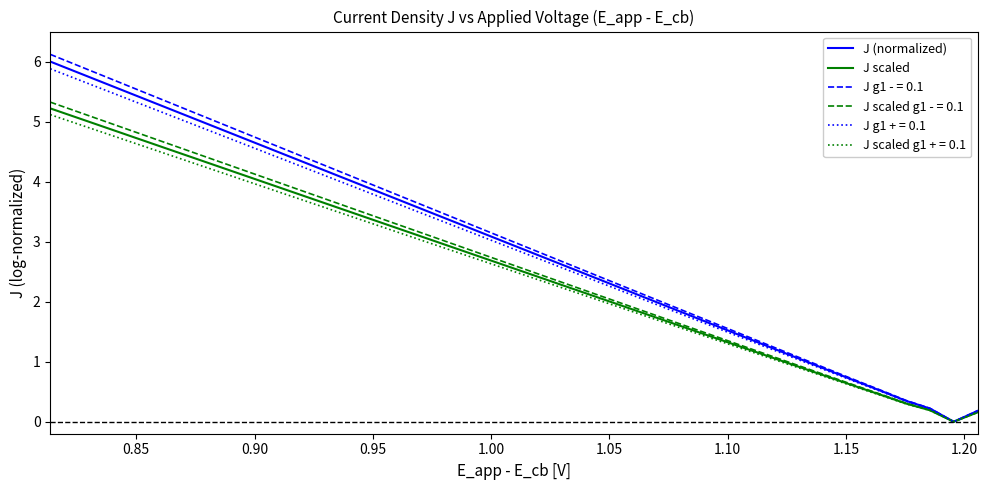

At how many categories does at least one series exceed 3?

20